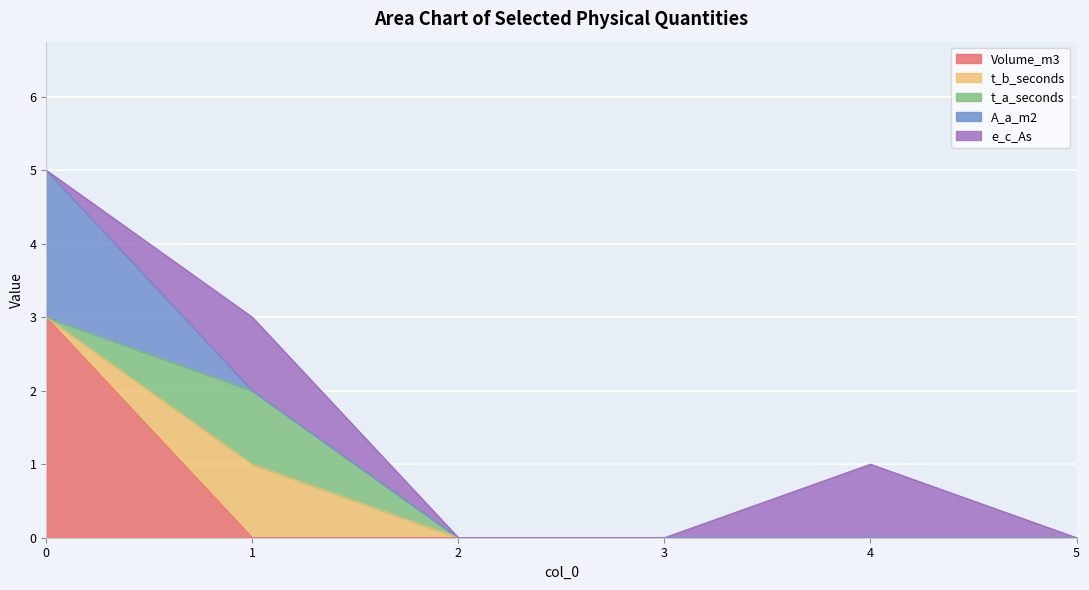

True or false: t_a_seconds and t_b_seconds intersect in this chart.

False